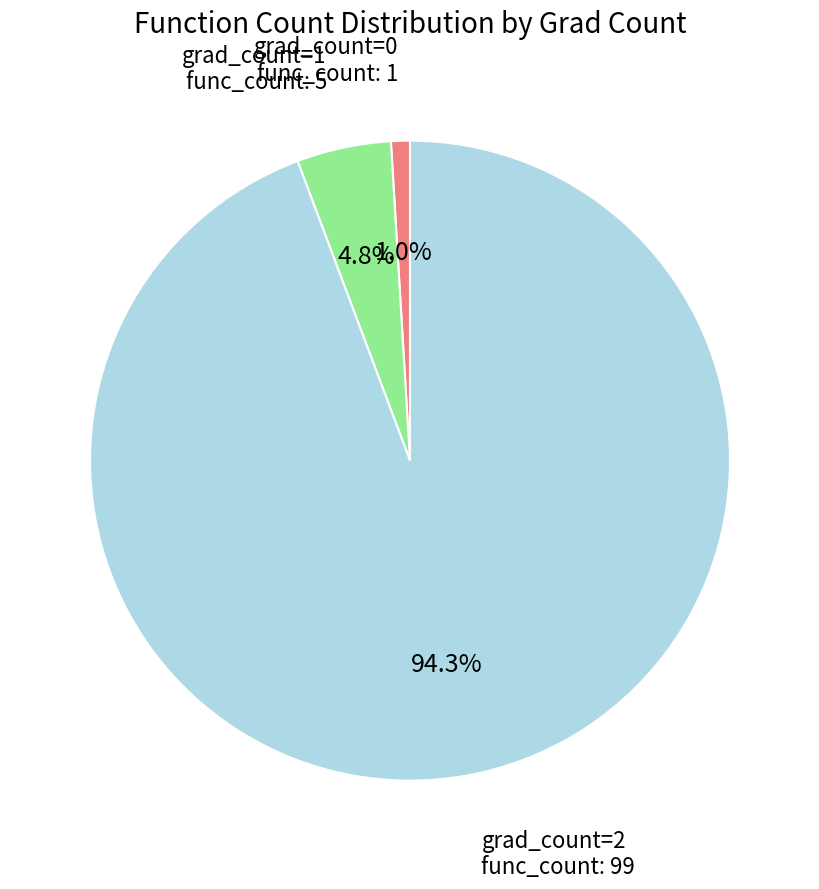

Does grad_count=2 represent more than half of the total?

Yes